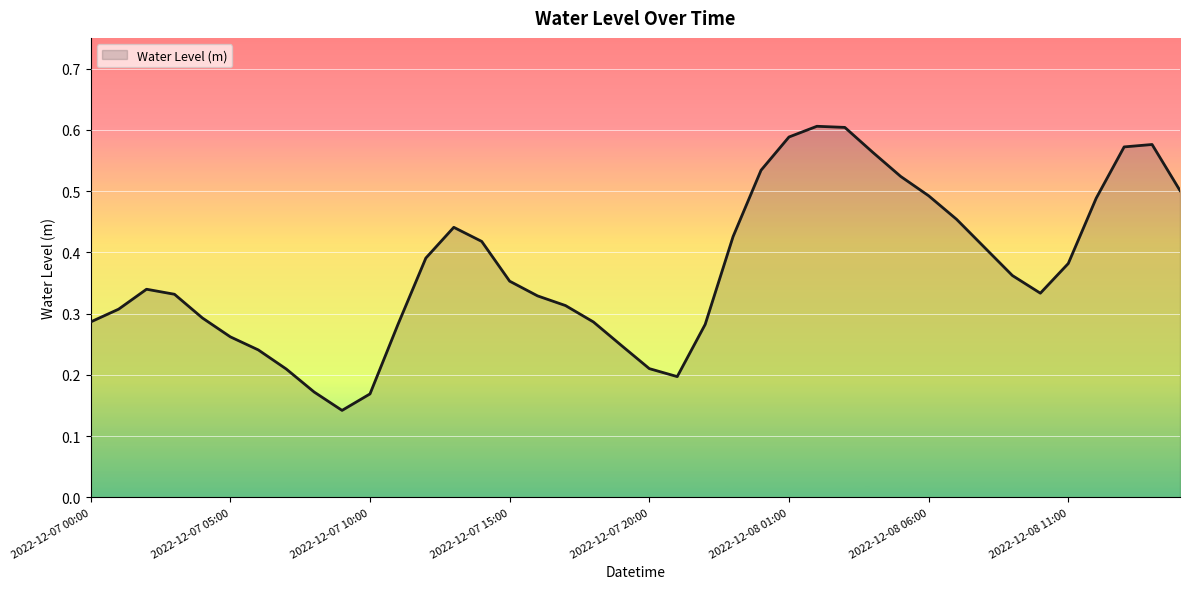

At which category does the chart reach its minimum across all series?

9